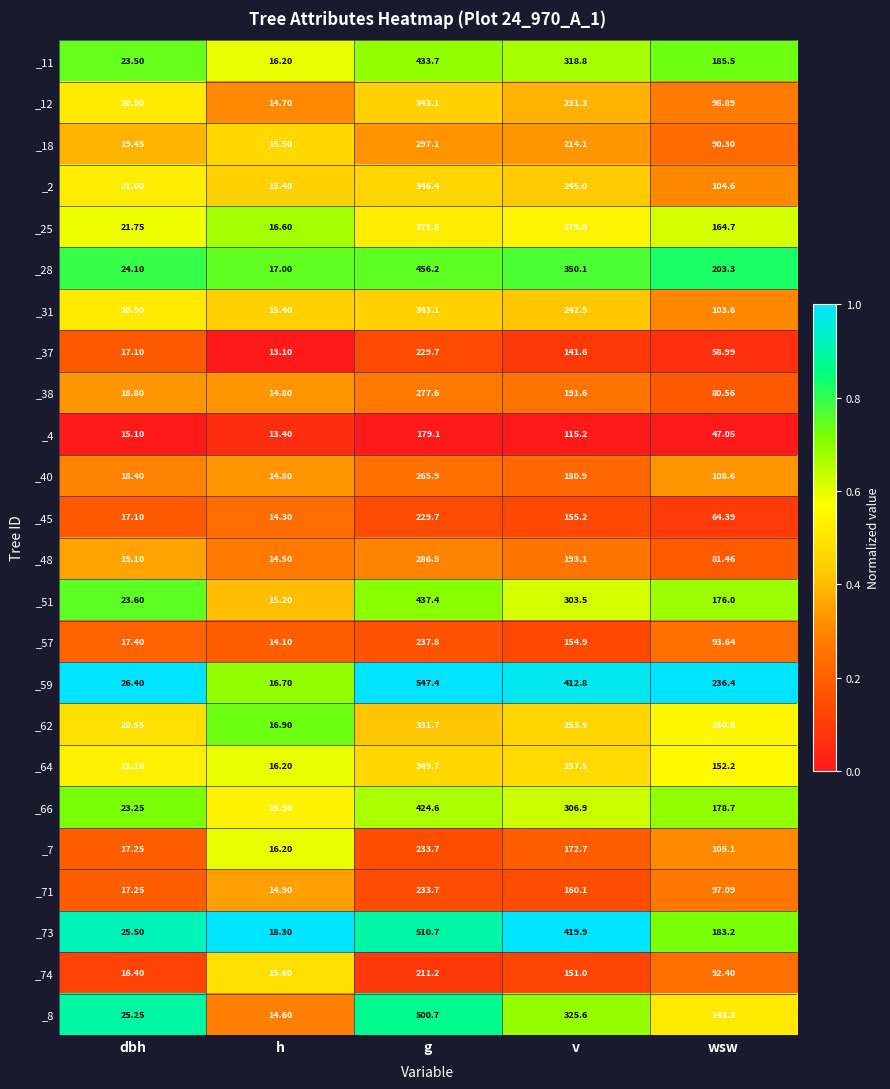

Is the value of _11 at h greater than the value of _59 at v?

No